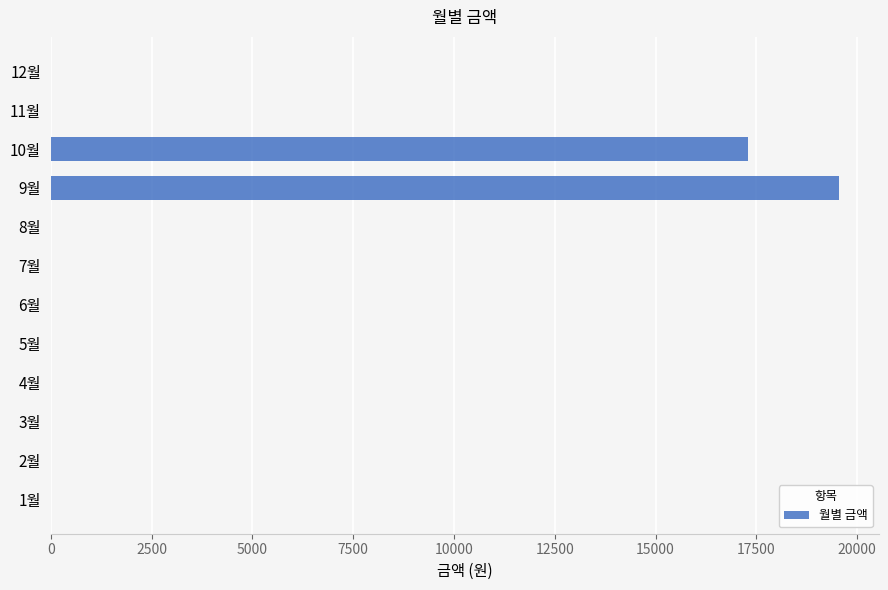

Reading top to bottom, list all the values displayed in this chart.

12월=0	11월=0	10월=17300	9월=19560	8월=0	7월=0	6월=0	5월=0	4월=0	3월=0	2월=0	1월=0